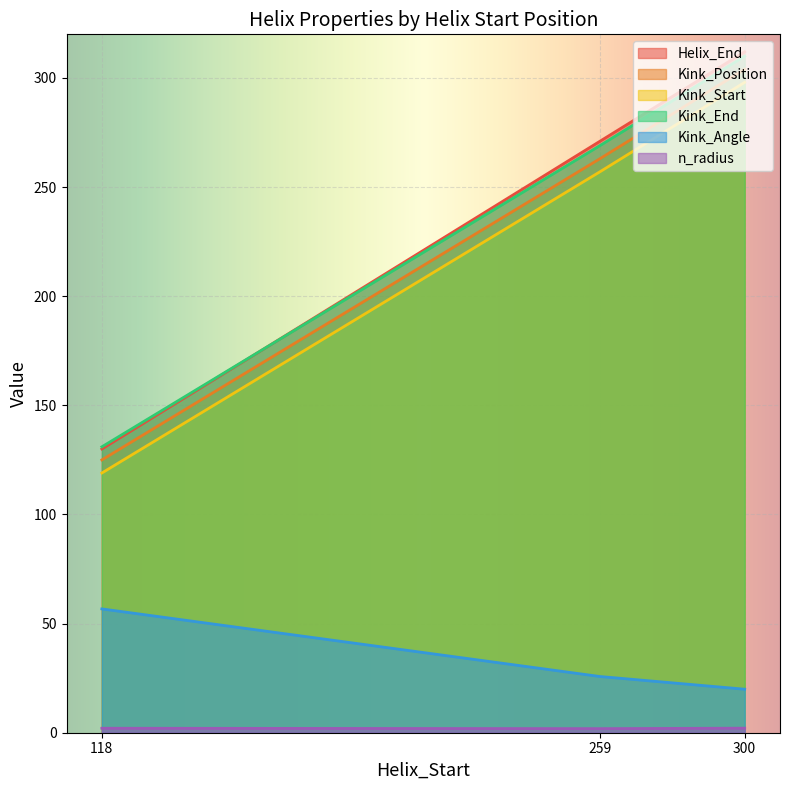

What is the value of the n_radius point at the 2nd from the left?

1.9